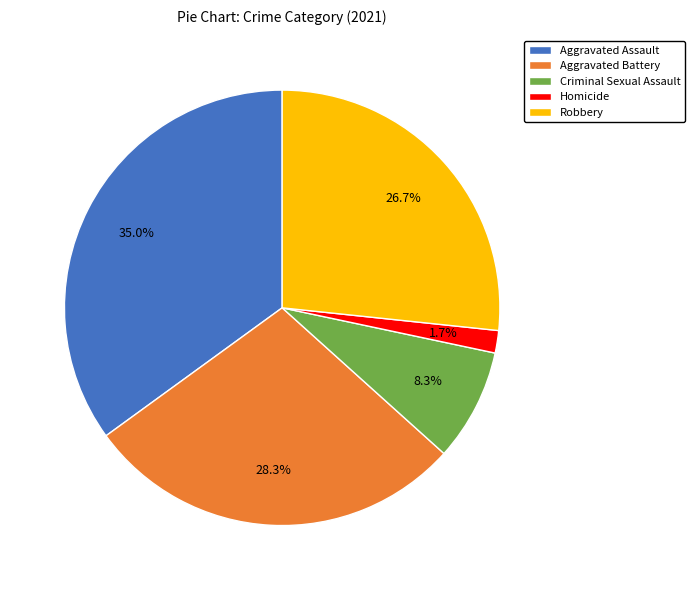

Count the number of slices in the pie.

5